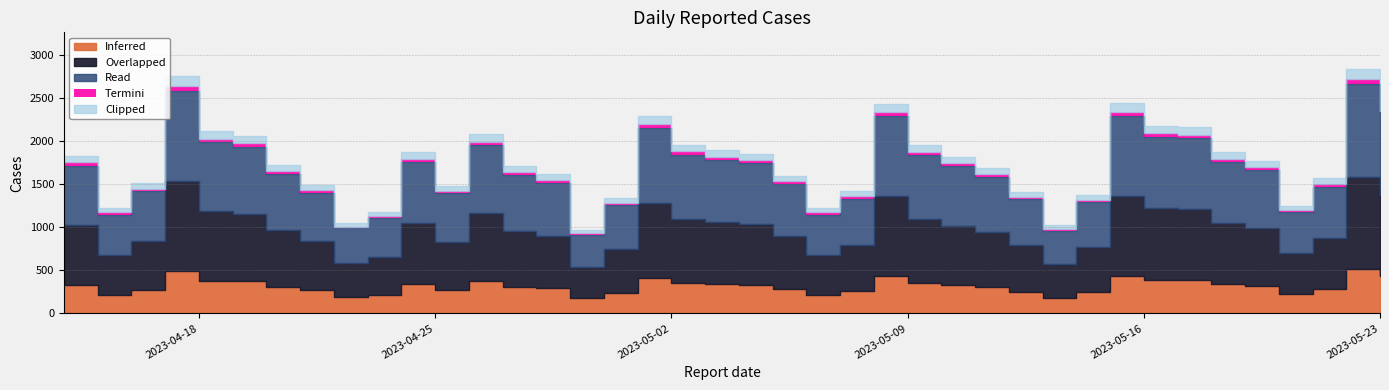

What is the value of the 20th point from the left?

1896